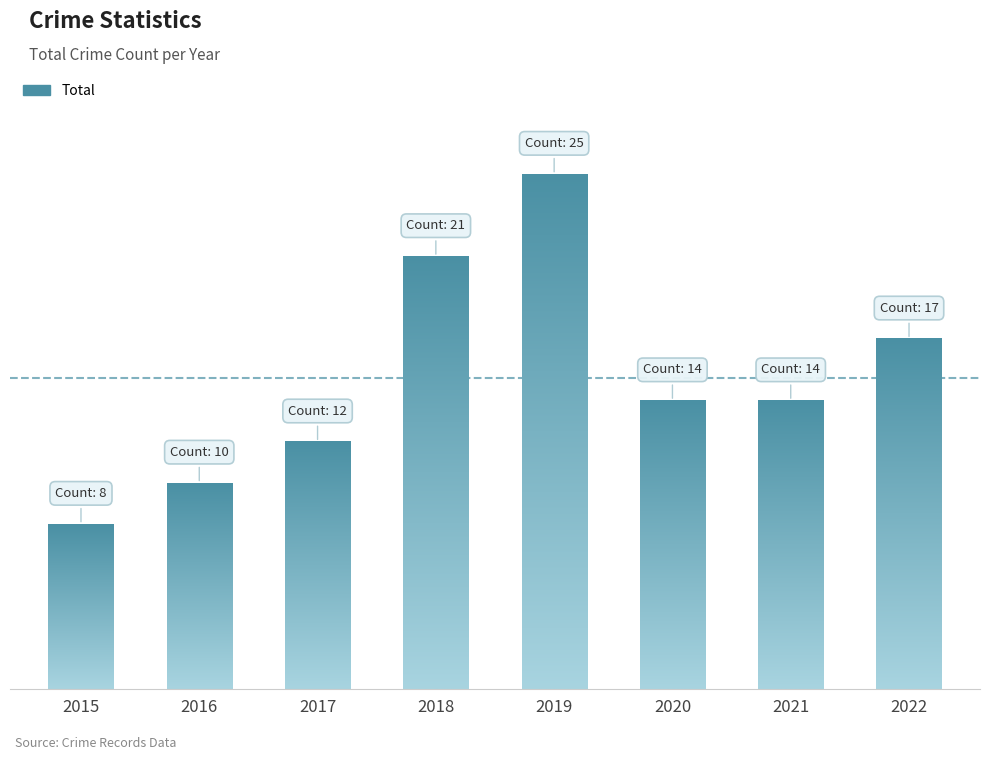

What is the average value?

15